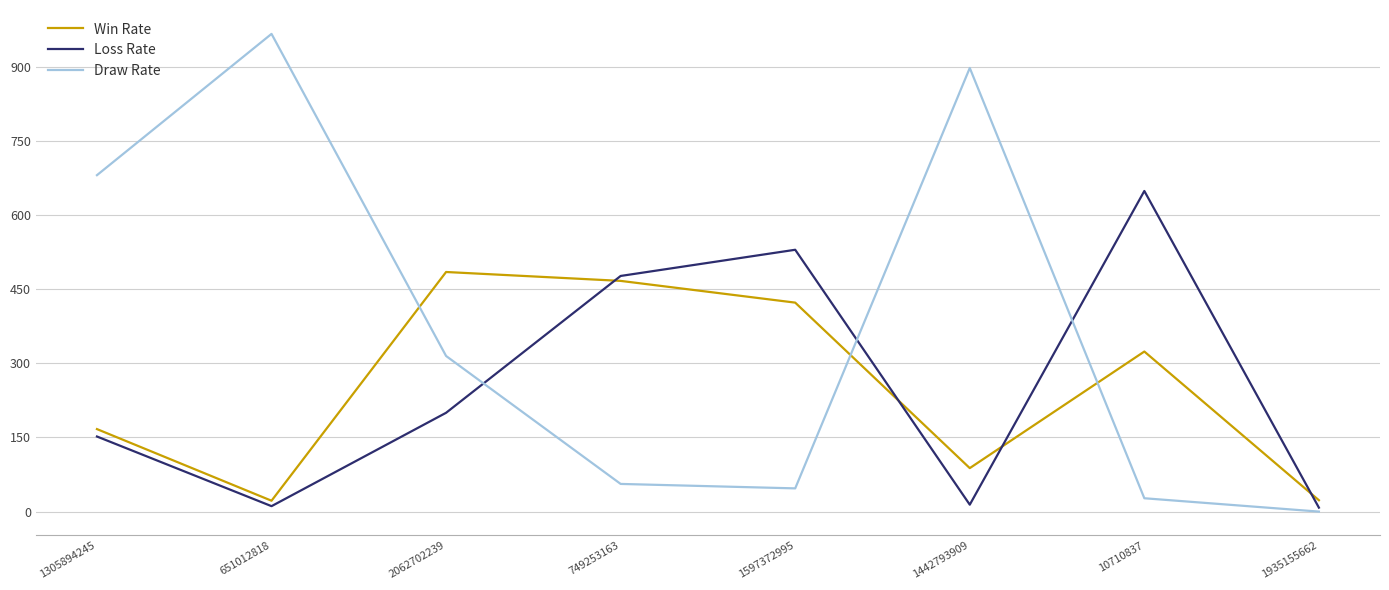

Does the chart have visible grid lines?

Yes